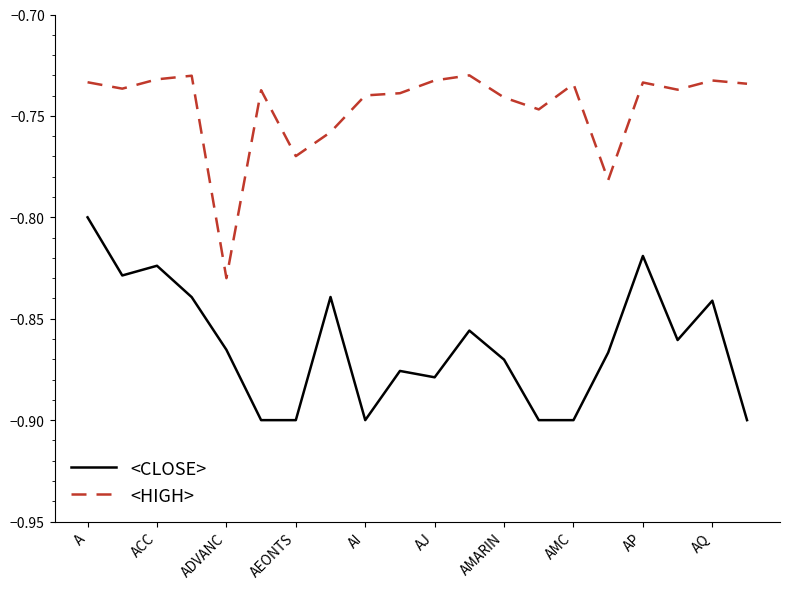

List the series in order of their peak value, highest first.

<HIGH>, <CLOSE>